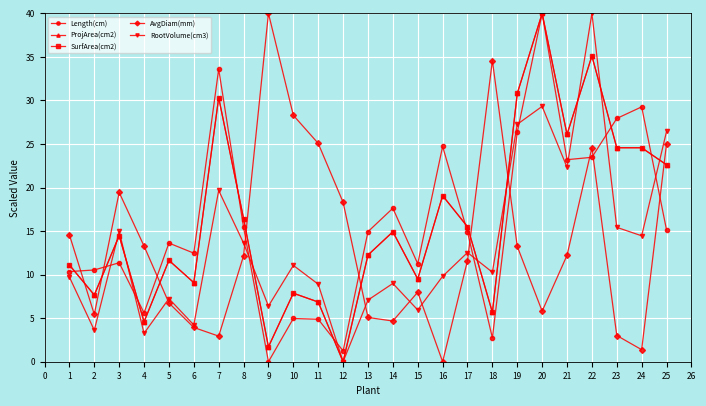

What are all the series names shown in the legend?

Length(cm), ProjArea(cm2), SurfArea(cm2), AvgDiam(mm), RootVolume(cm3)